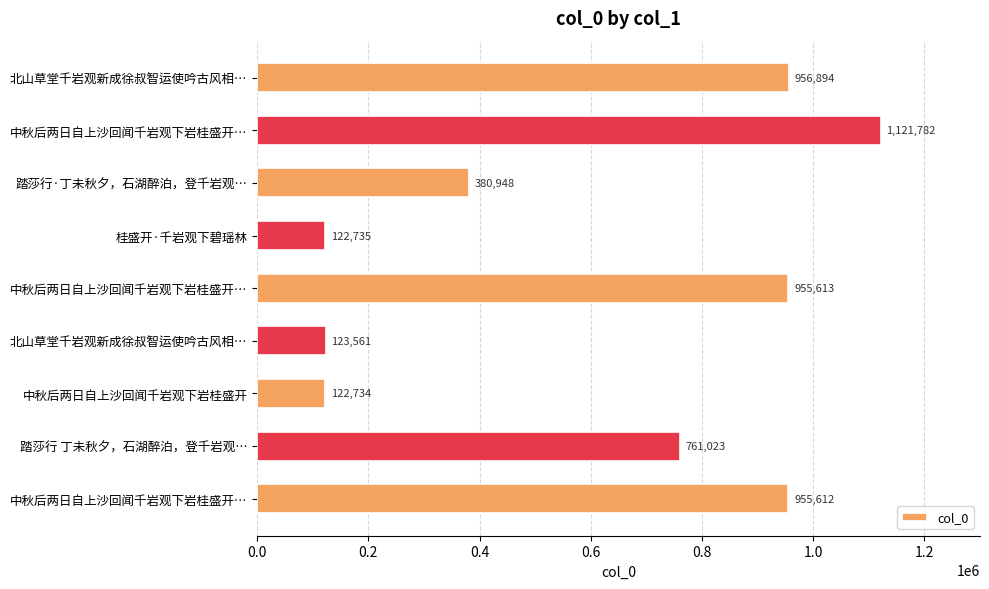

What is the average value?

611211